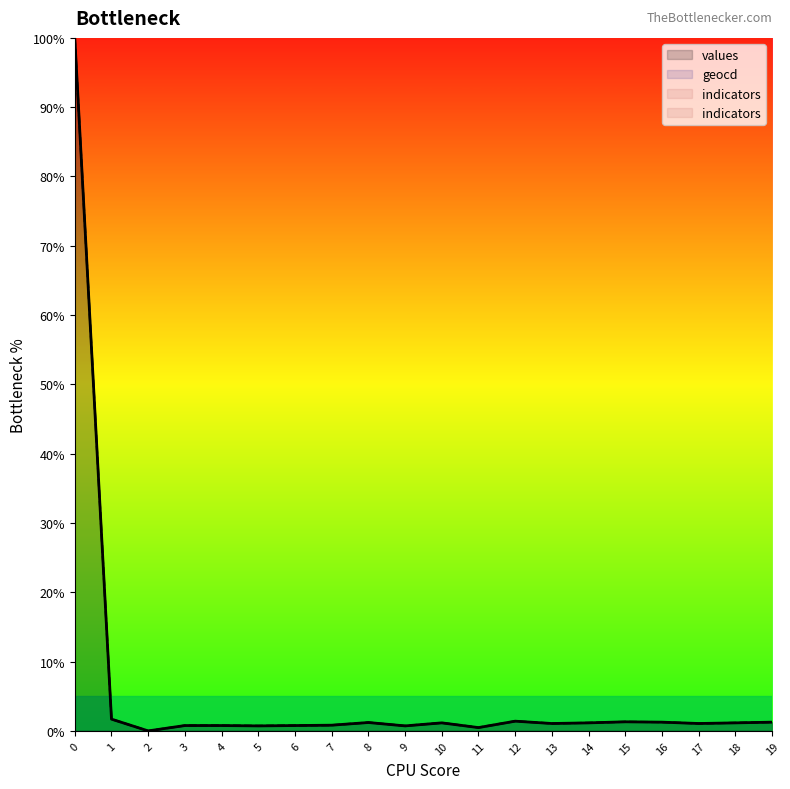

What is the value of the geocd point at the 10th from the left?

0.7